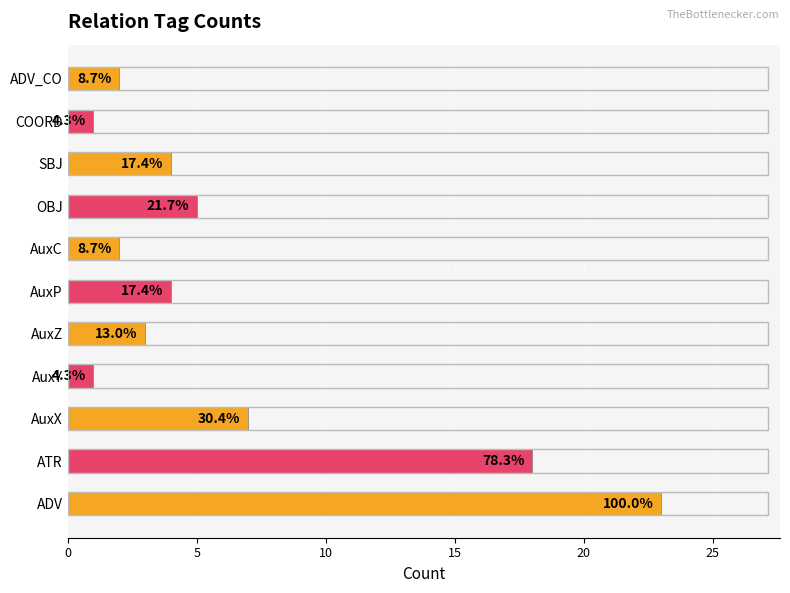

What is the sum of all values?

70